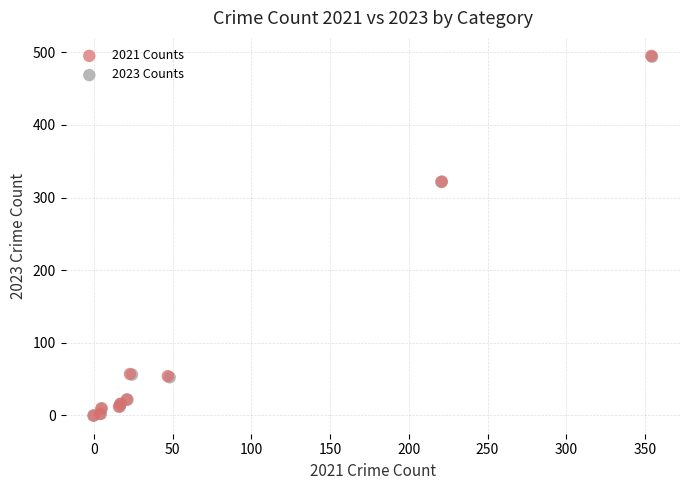

Which series has the largest Y range (max minus min)?

2021 Counts